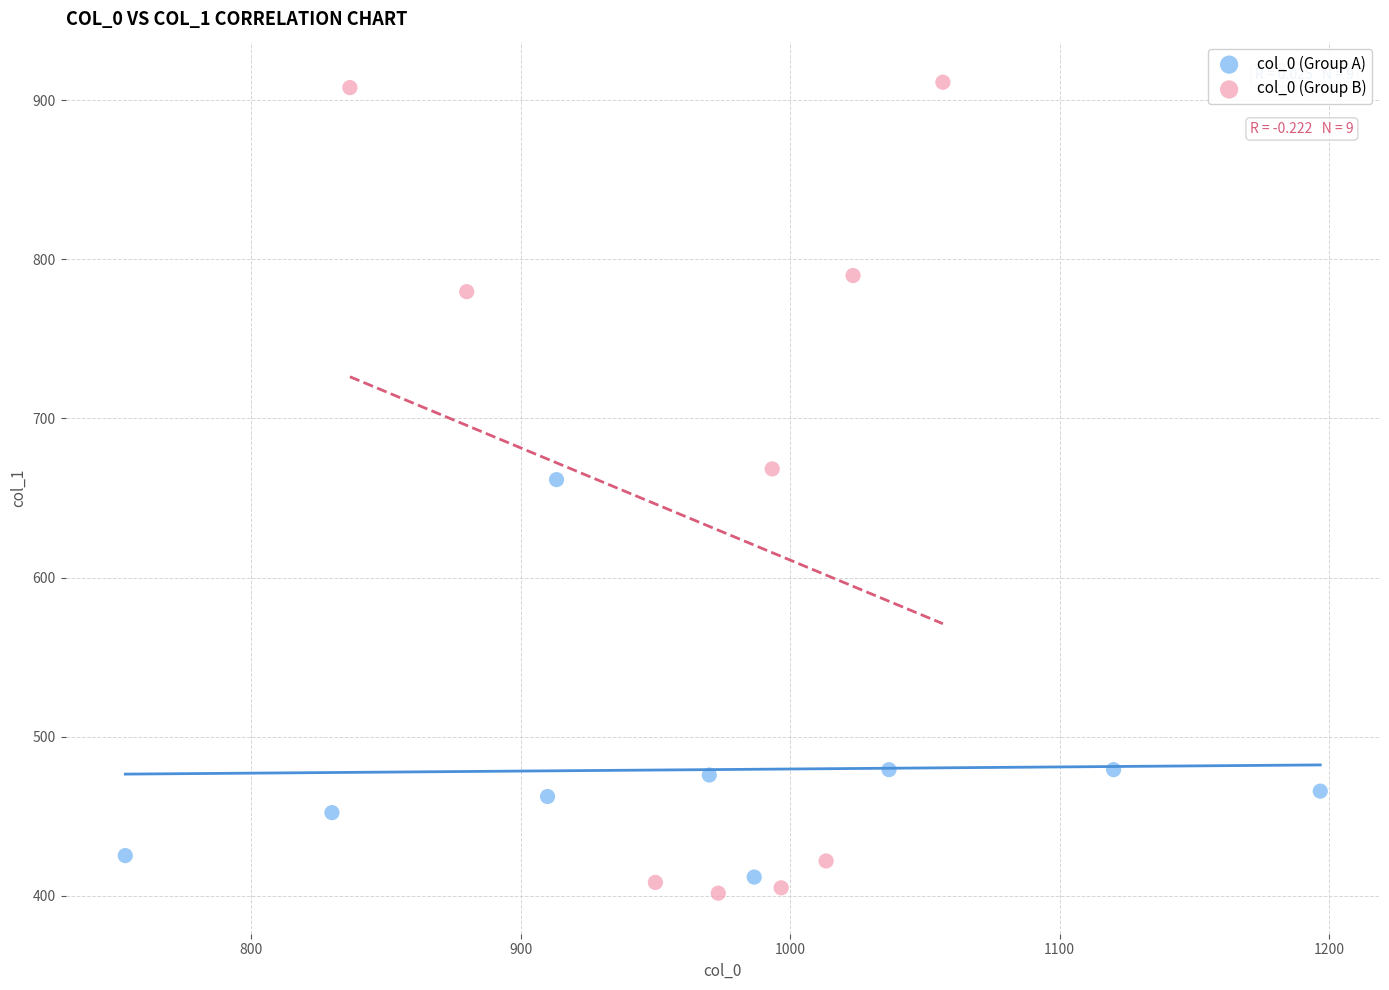

Which series has the largest Y range (max minus min)?

col_0 (Group B)